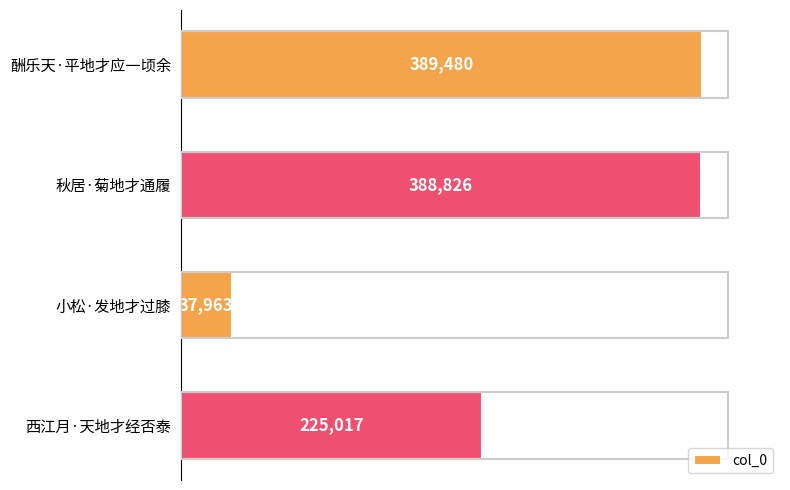

Are the bars grouped side by side (vs. stacked)?

No